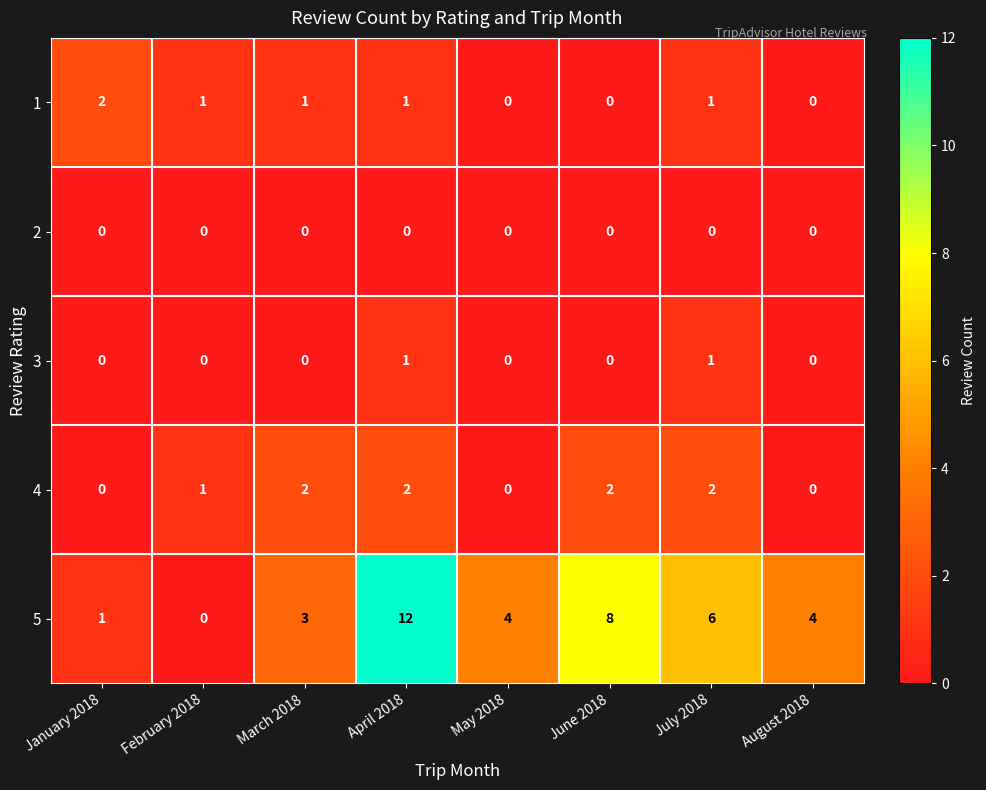

What is the difference between the maximum and second lowest values in the 5 series?

11